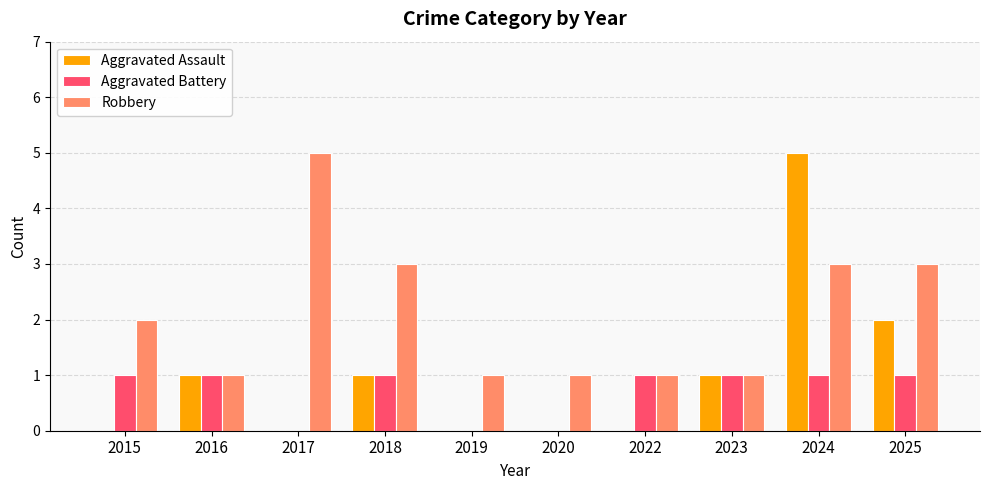

What is the greatest value displayed?

5